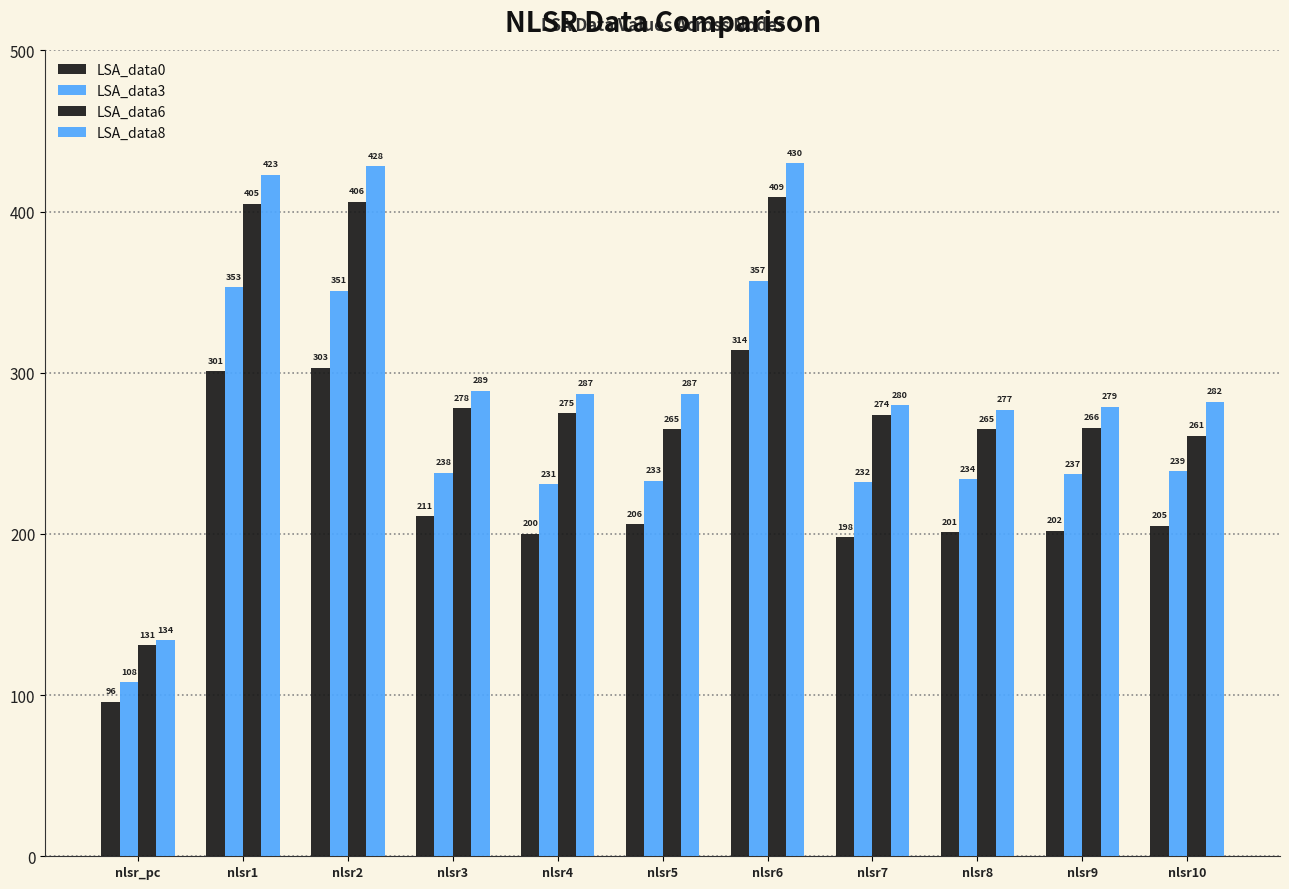

Rank the series by their average value, from highest to lowest.

LSA_data8, LSA_data6, LSA_data3, LSA_data0